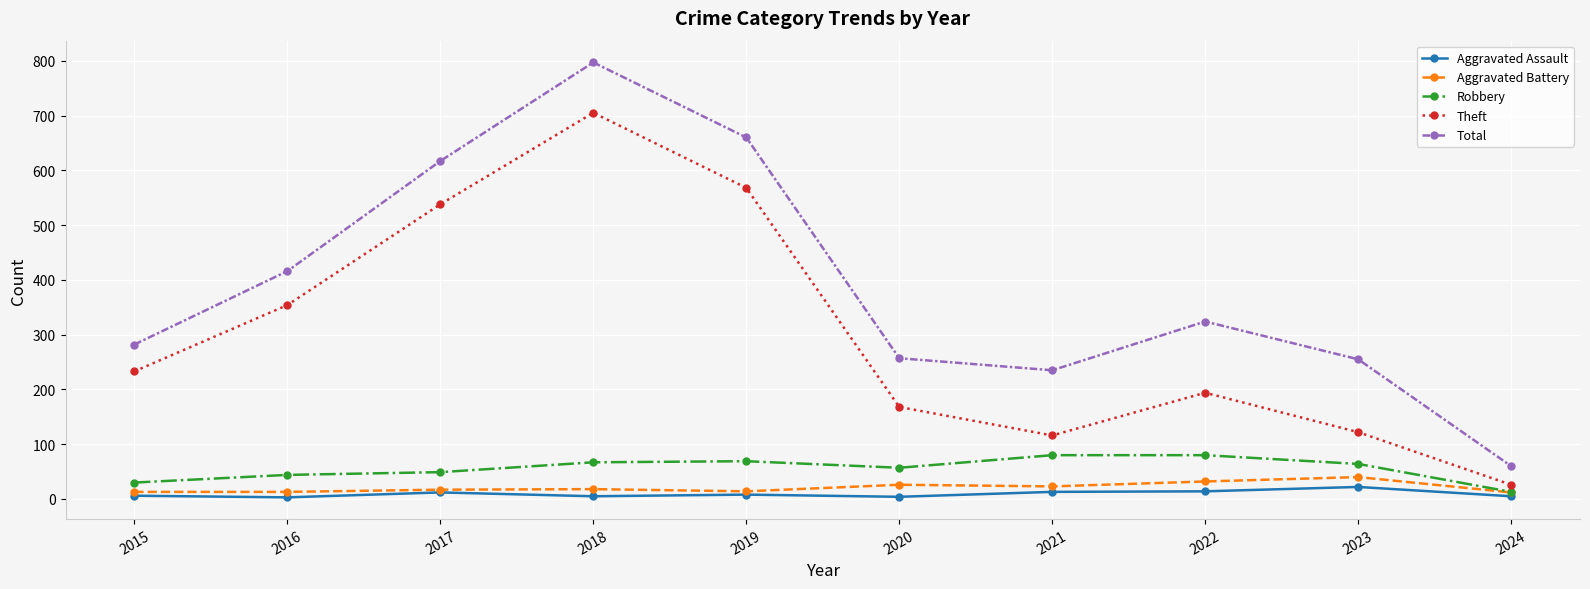

What is the difference between the maximum and minimum values in the Theft series?

679